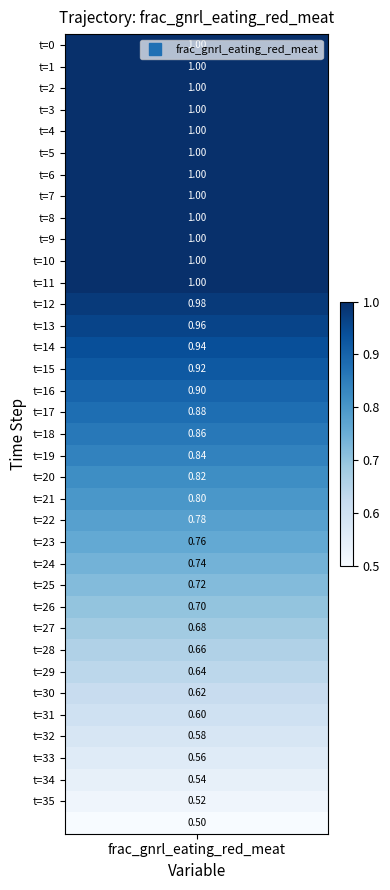

List the labels in order of value, largest first.

0, 1, 2, 3, 4, 5, 6, 7, 8, 9, 10, 11, 12, 13, 14, 15, 16, 17, 18, 19, 20, 21, 22, 23, 24, 25, 26, 27, 28, 29, 30, 31, 32, 33, 34, 35, 36